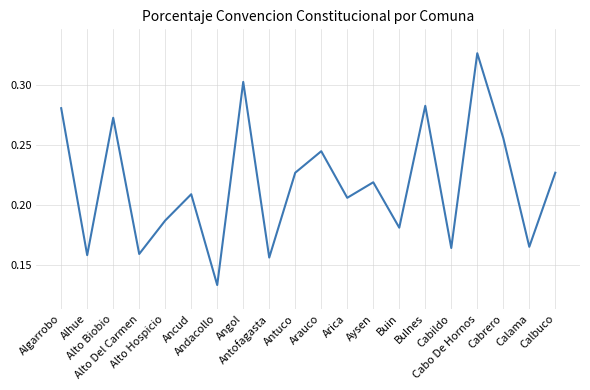

What is the approximate value at Andacollo?

0.1